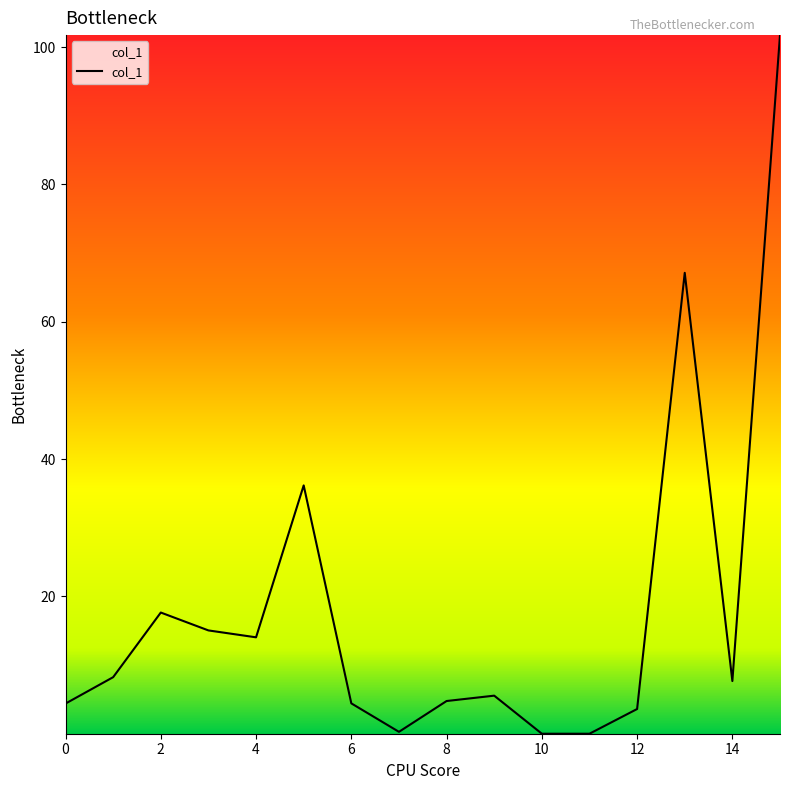

What is the difference between the maximum and second lowest values?

101.8